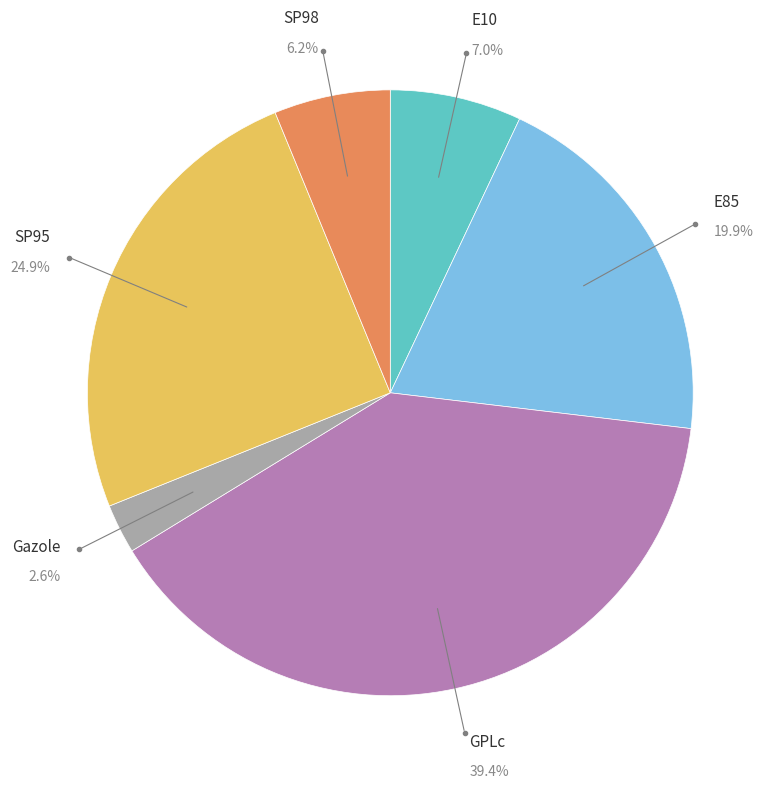

Approximately how many times larger is the value at E85 compared to GPLc?

0.5